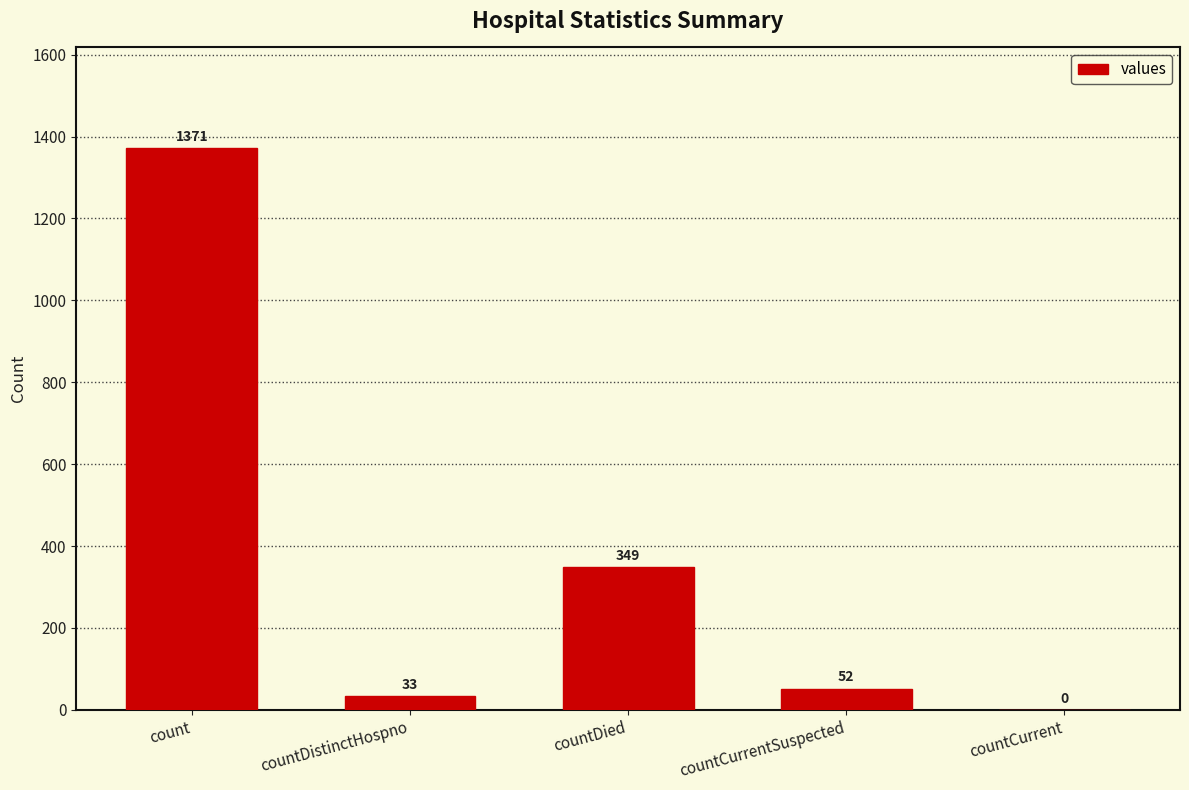

Which category has the highest value across all series?

count